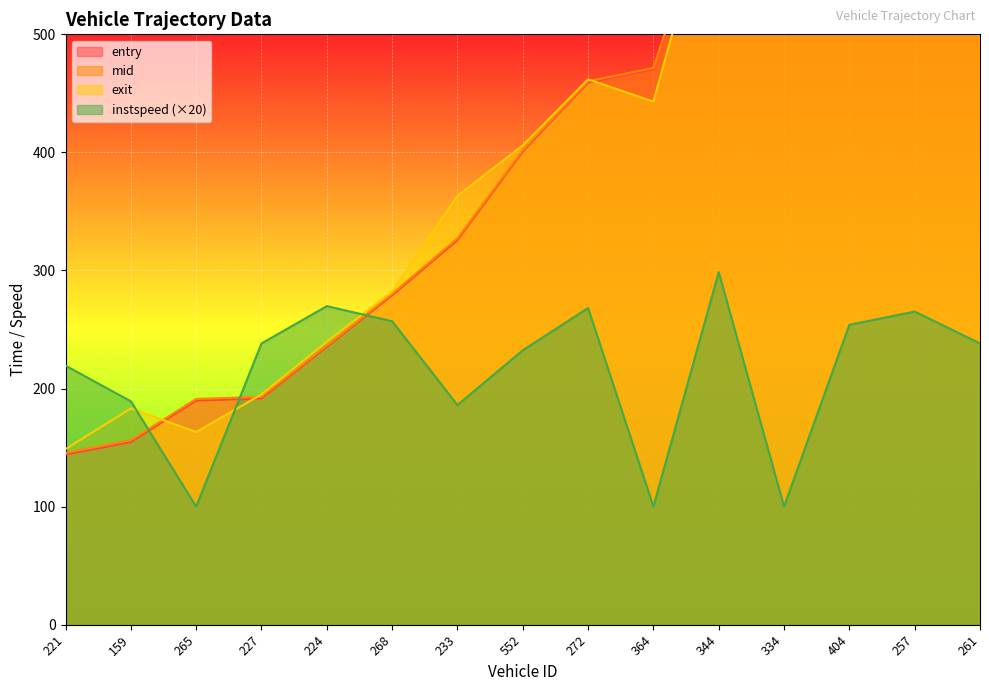

Which series has the largest total across all categories?

exit